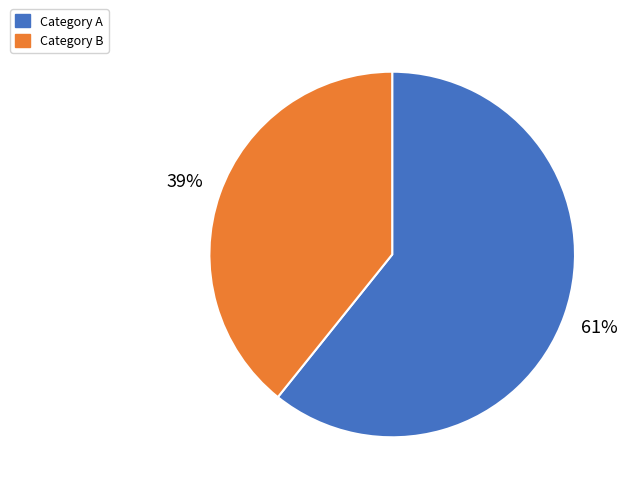

Rank the categories by value from highest to lowest.

Category A, Category B